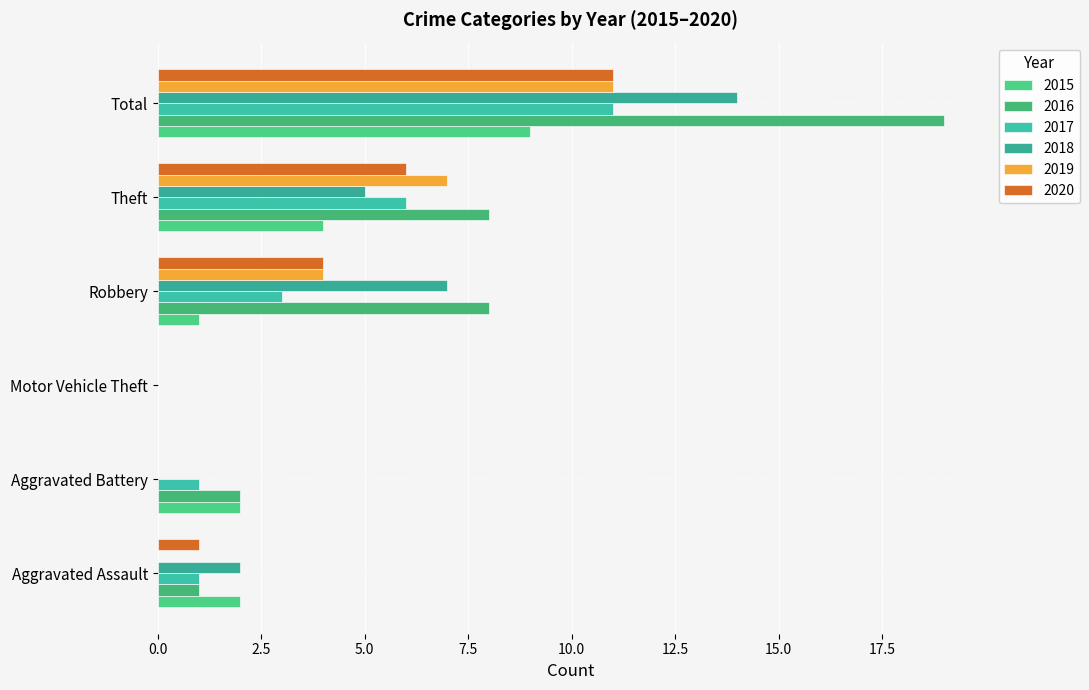

Which has a higher value, Robbery or Aggravated Battery?

Aggravated Battery